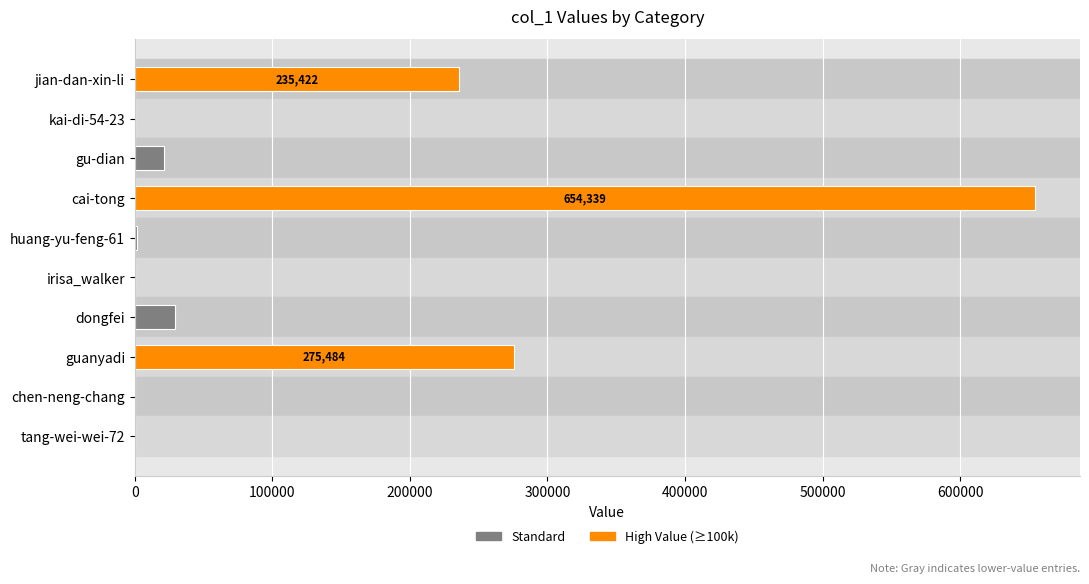

Count the number of data series in this chart.

1